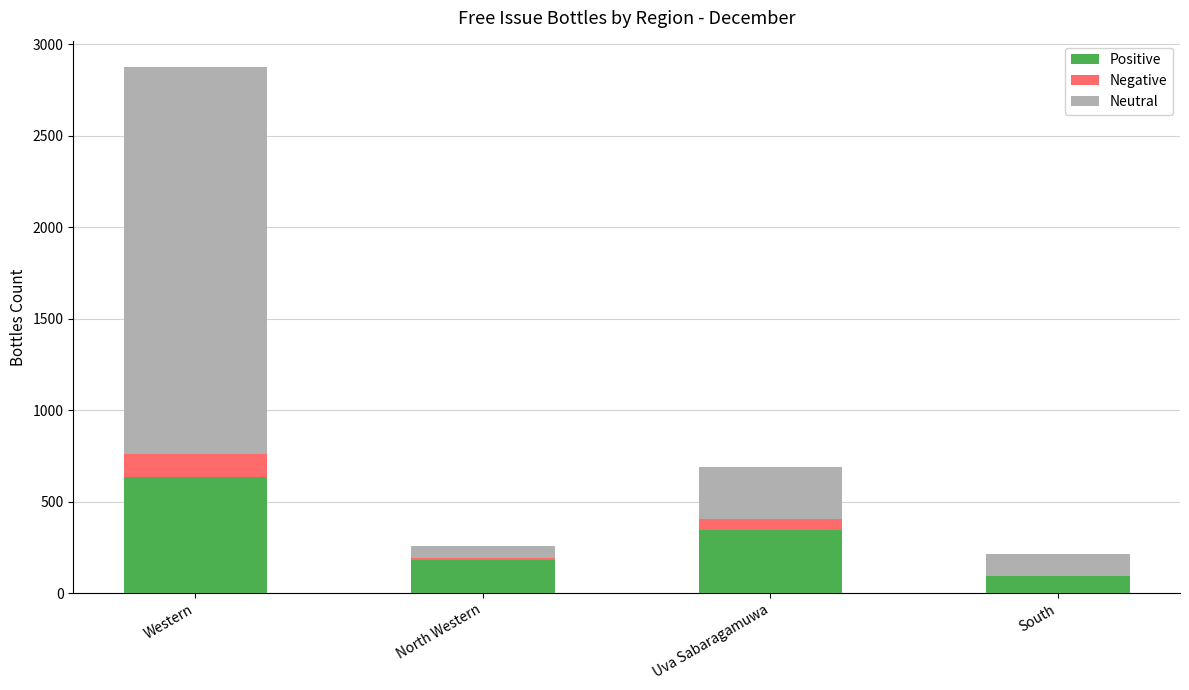

Which category has the highest value in the Positive series?

Western